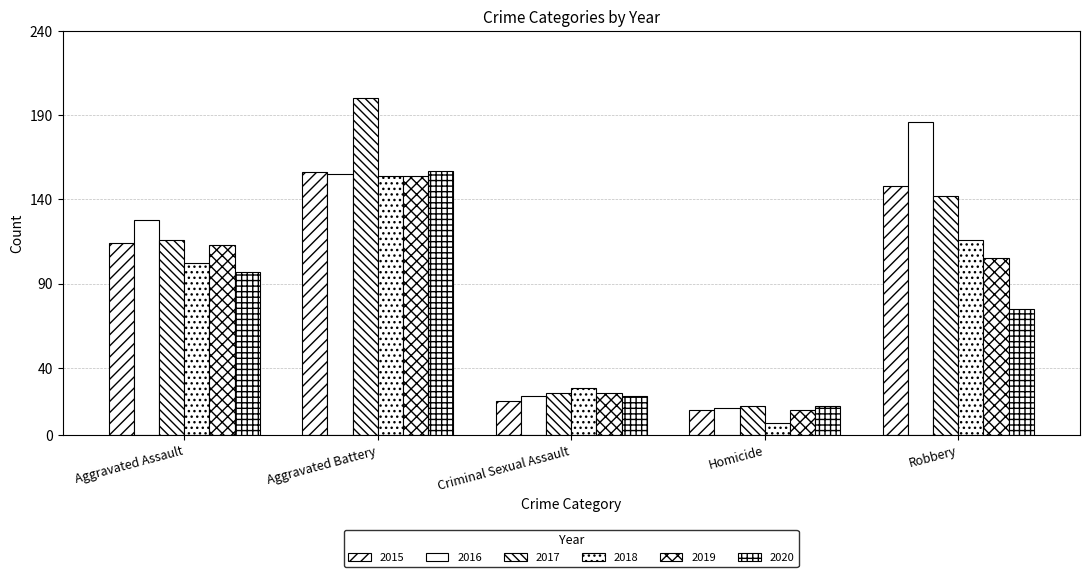

How many categories are shown in the chart?

5